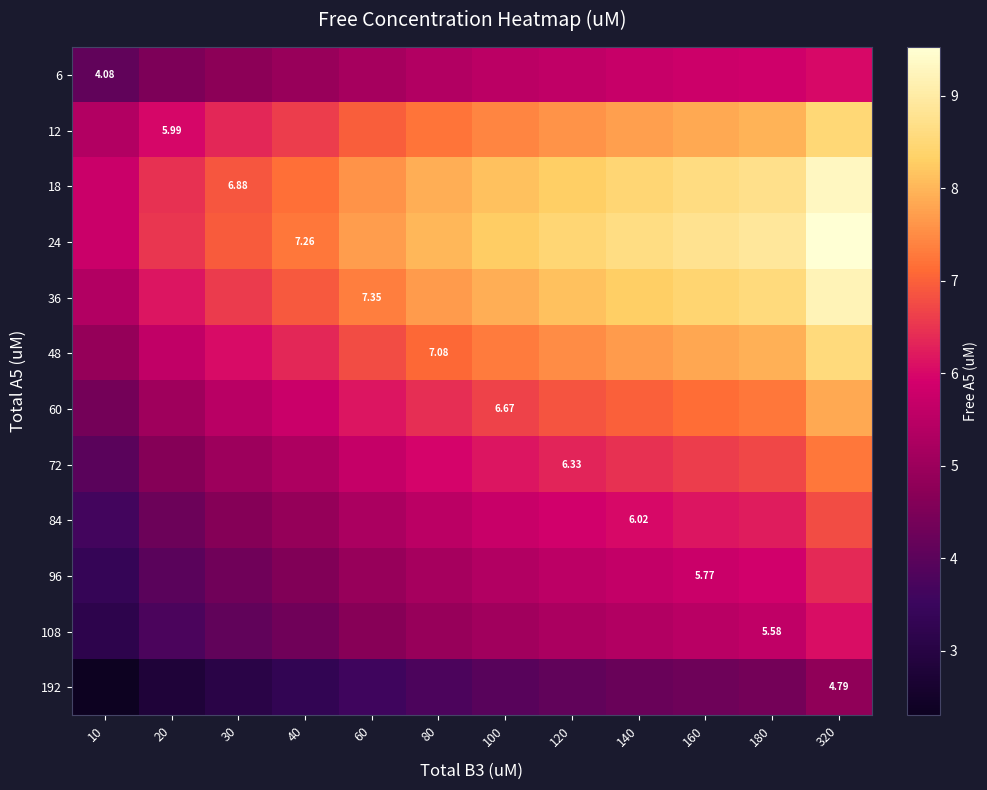

How many data points does each series have?

12